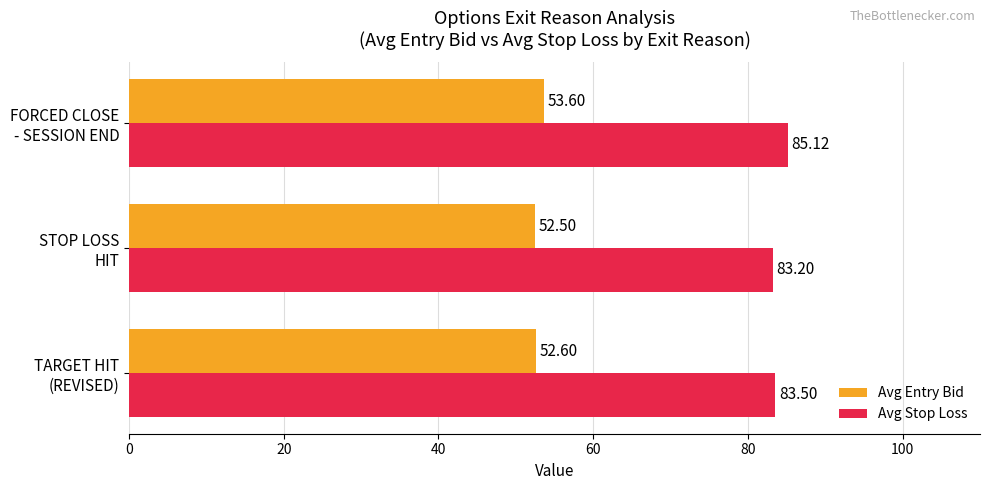

At how many categories does at least one series exceed 56?

3